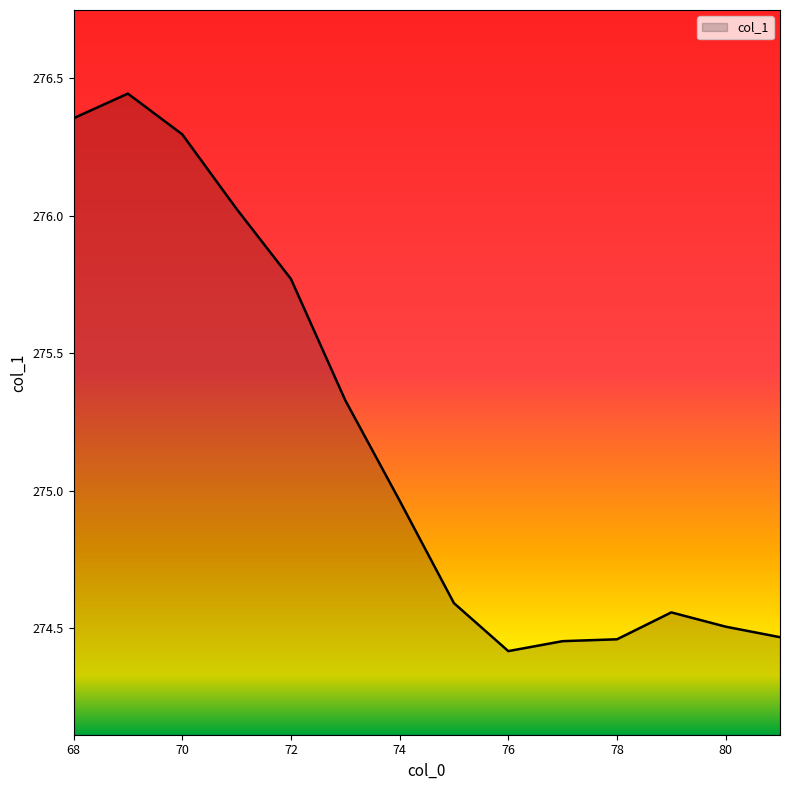

Count the number of categories in the chart.

14